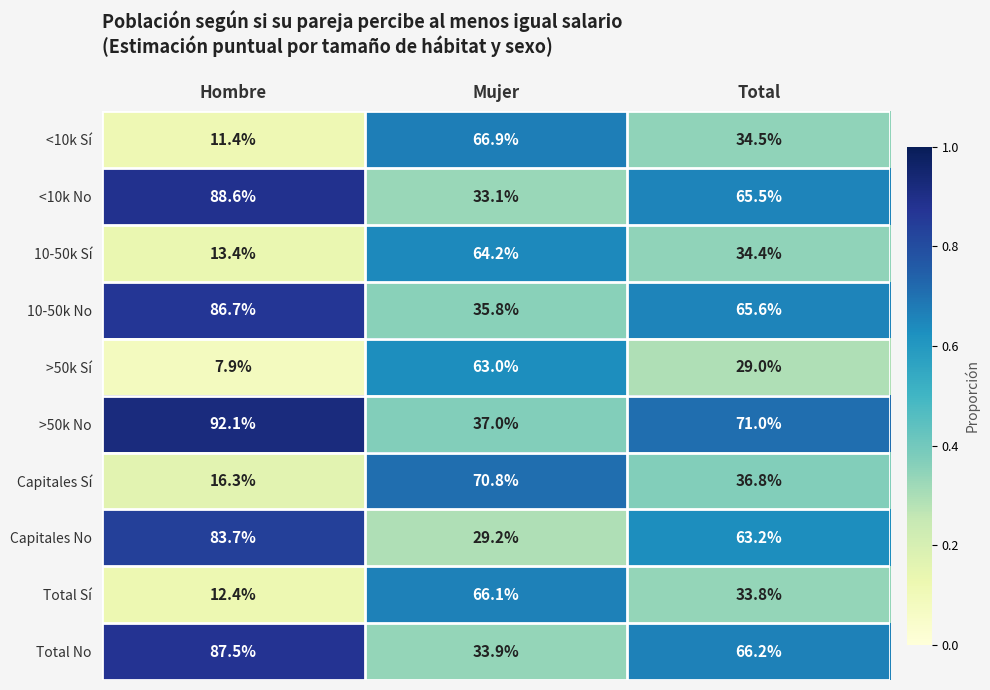

True or false: 10-50k No has a value of 35.8 at Mujer.

True